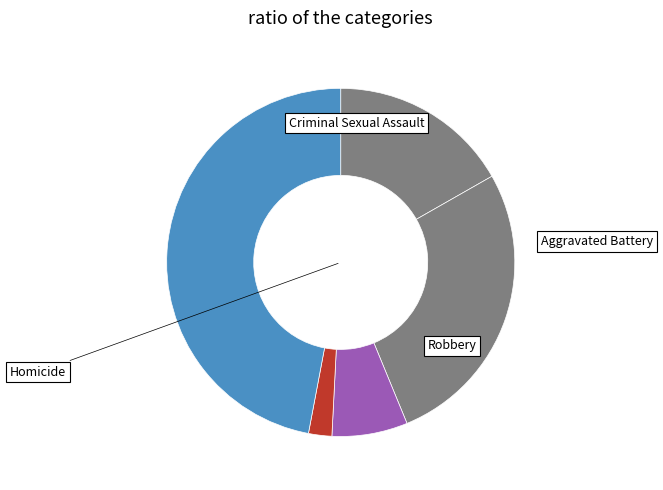

The Criminal Sexual Assault slice represents 1% of the pie. True or false?

False